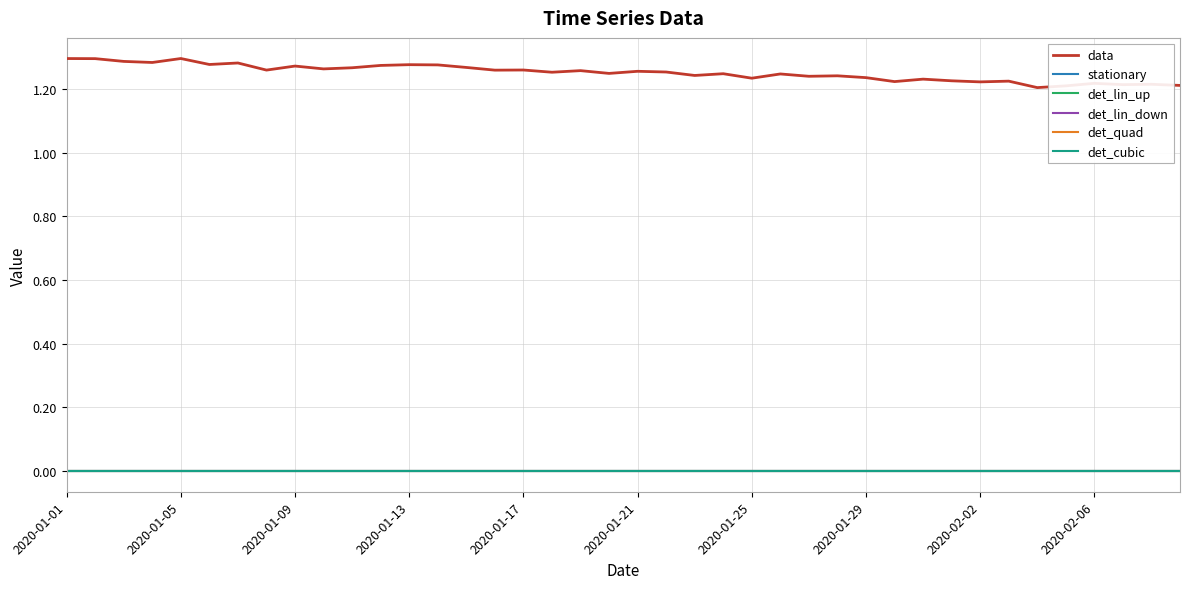

List the series in order of their peak value, lowest first.

stationary, det_lin_up, det_lin_down, det_quad, det_cubic, data